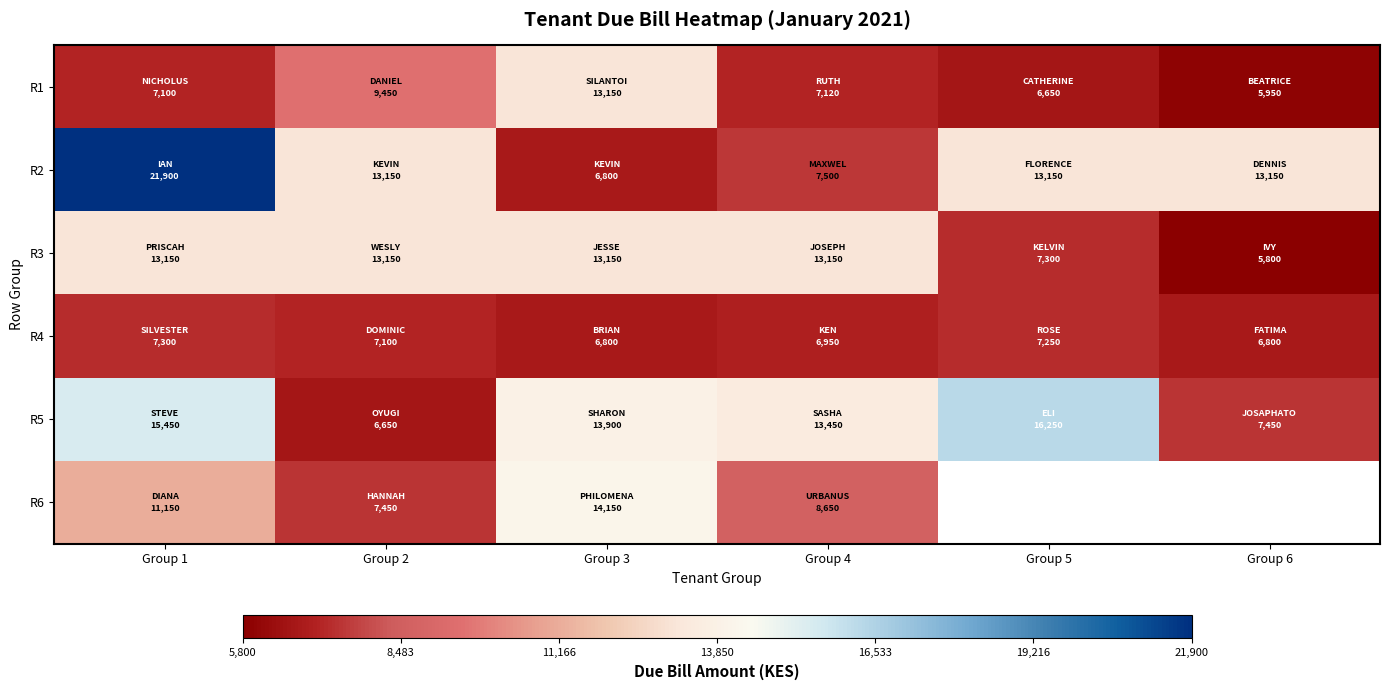

What is the difference between the highest and lowest values at Group 6?

7350.0